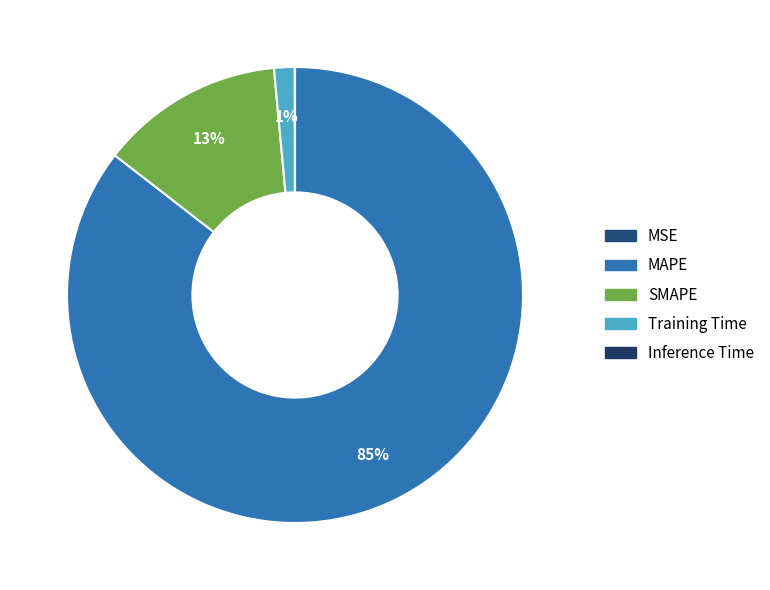

Is it true that Inference Time is 0% of the pie?

True